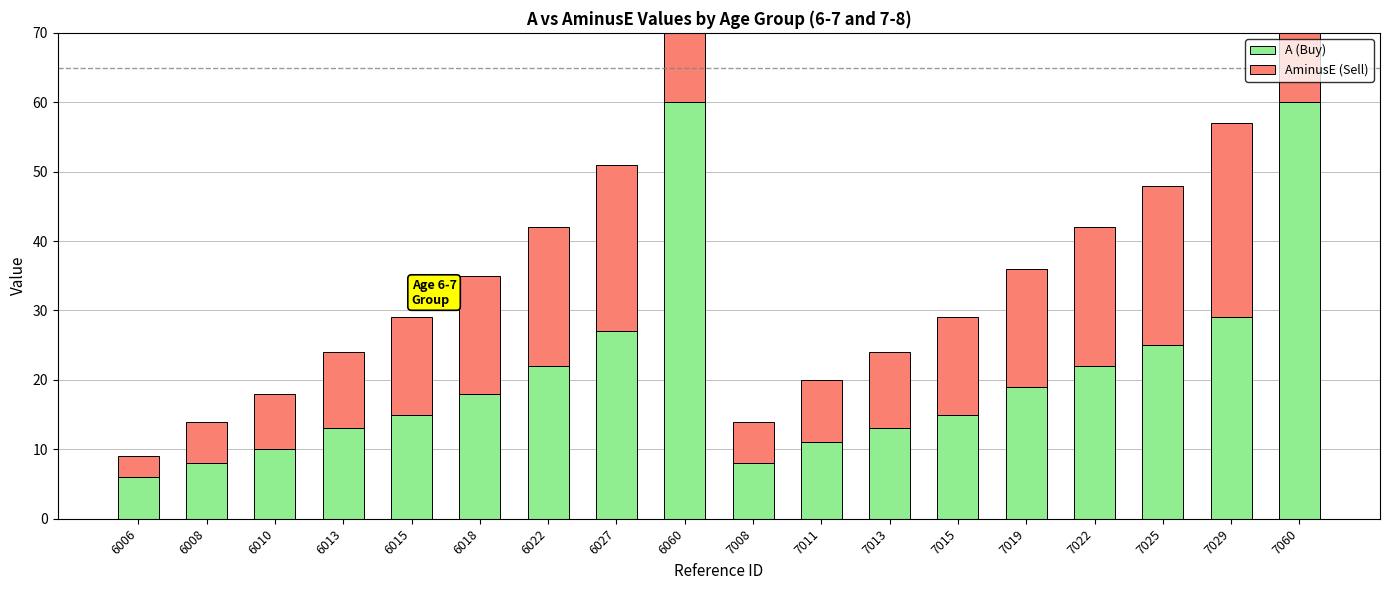

What is the total value across all series at 6027?

51